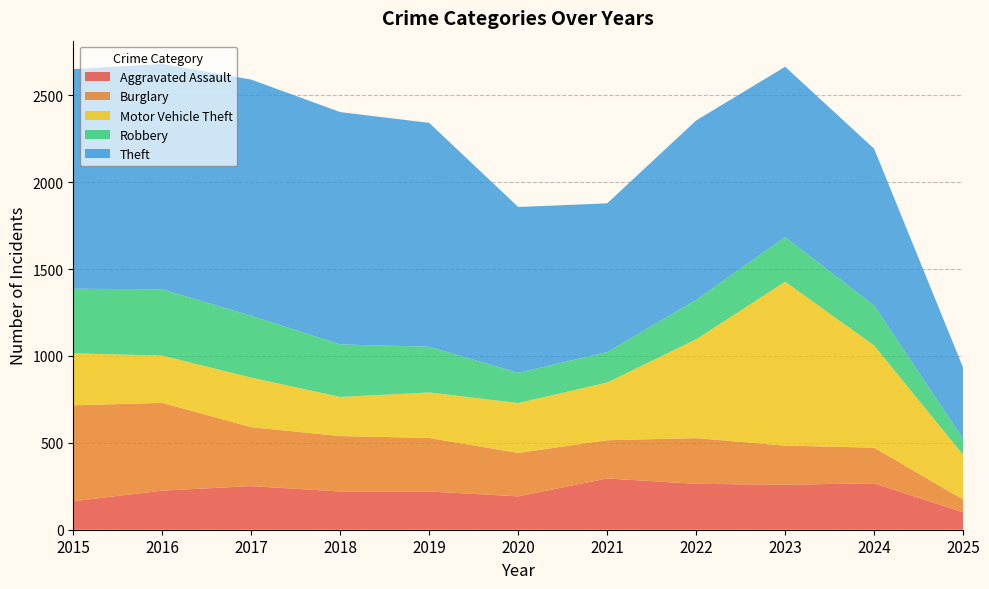

Reading left to right, transcribe all the data shown in this chart.

Aggravated Assault: 164	225	251	220	220	192	295	264	259	267	100
Burglary: 552	505	339	319	308	250	220	263	225	205	74
Motor Vehicle Theft: 299	272	285	225	262	287	332	569	943	588	257
Robbery: 372	381	356	302	263	174	175	227	257	230	92
Theft: 1263	1297	1359	1337	1288	954	856	1032	980	902	409